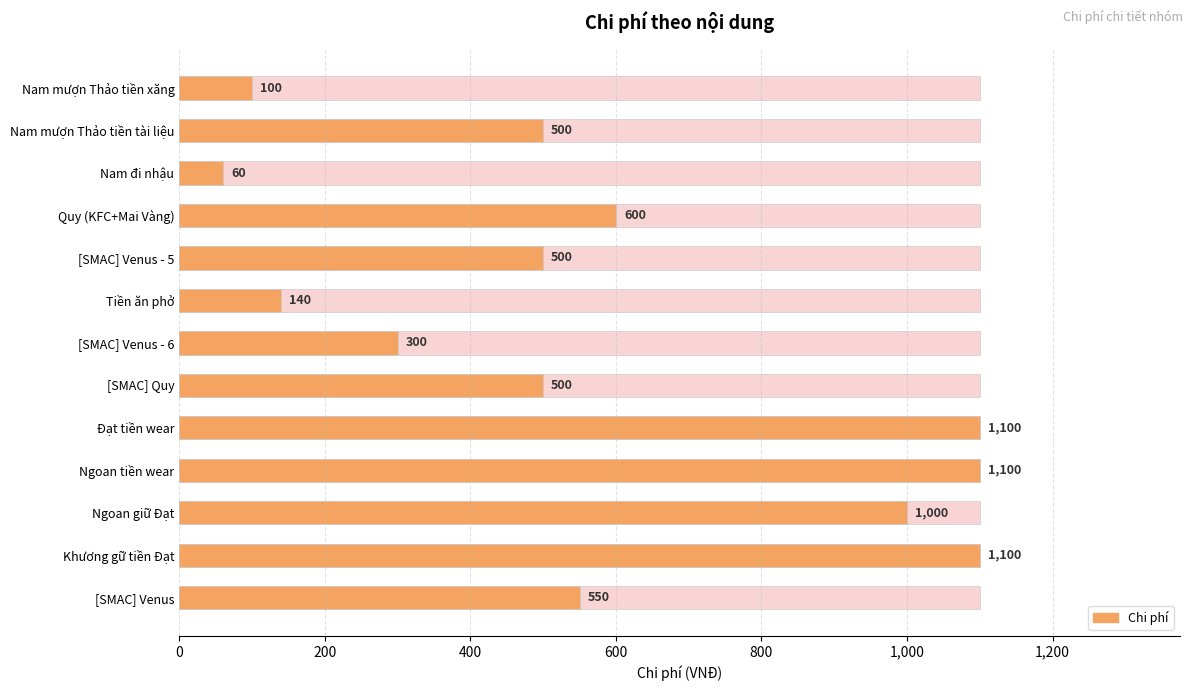

What is the change in value from [SMAC] Venus - 6 to [SMAC] Quy?

+200